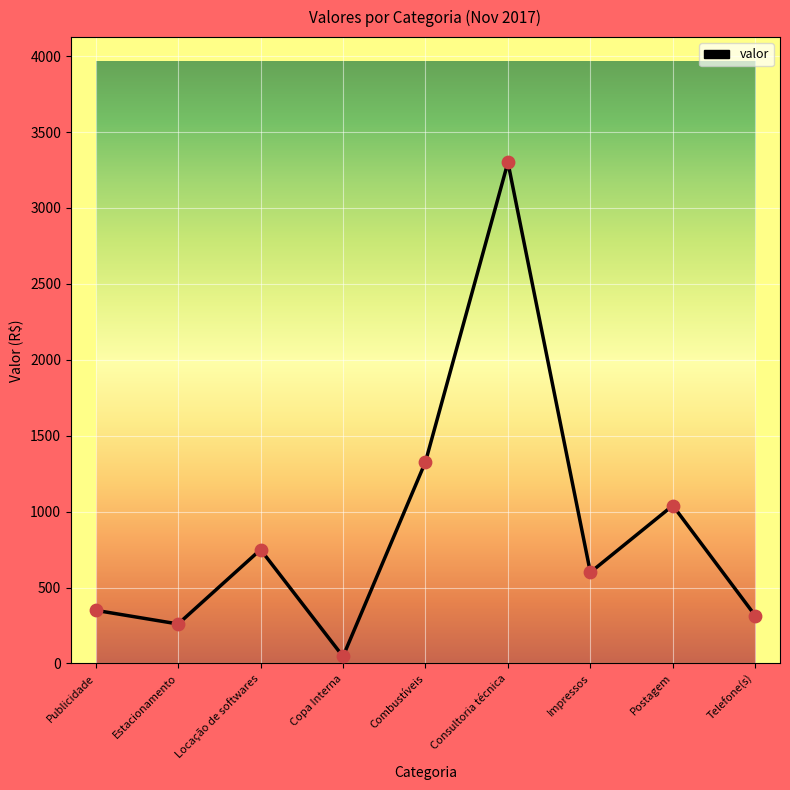

Which has a higher value, Publicidade or Postagem?

Postagem